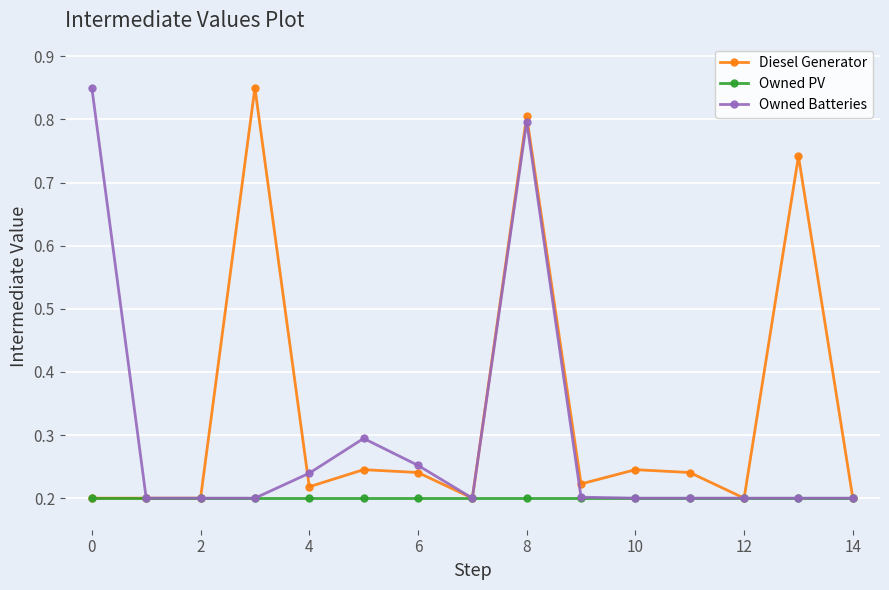

Count the Owned Batteries values in the range 0 to 1.

15